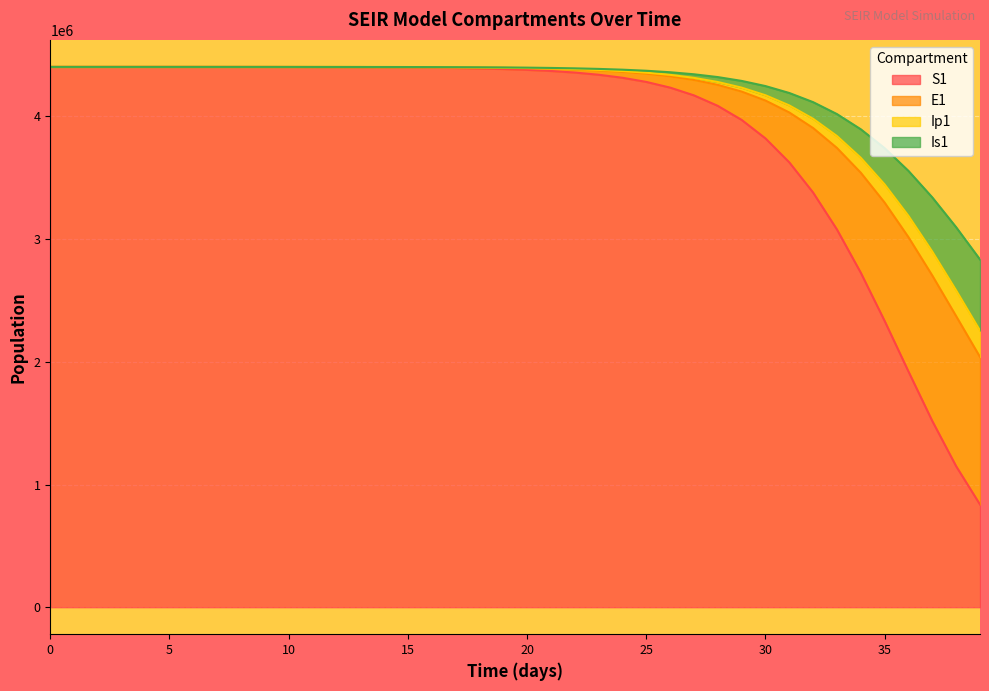

What is the difference between the S1 values at 15 and 18?

7781.2